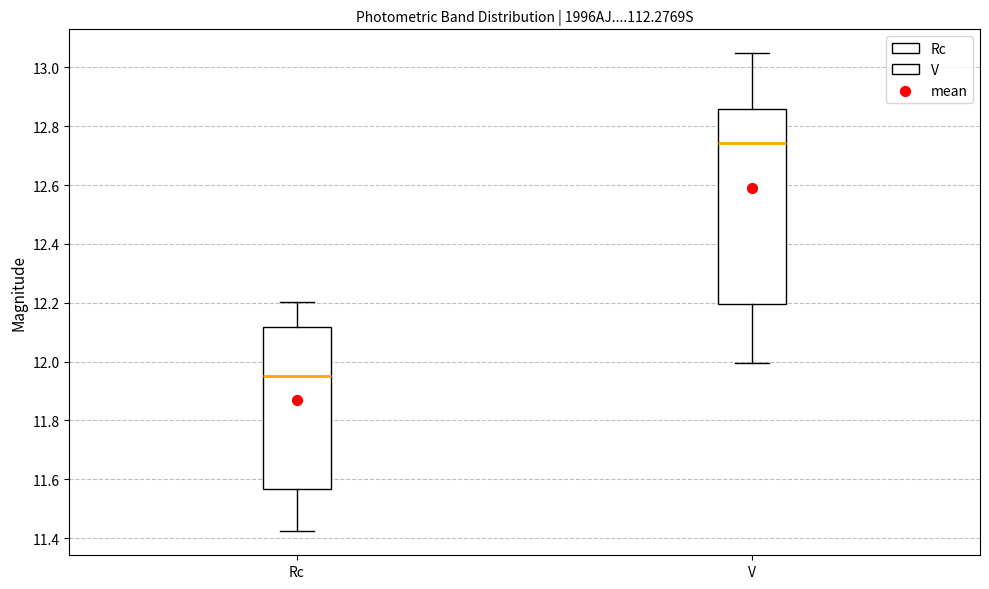

Where does the upper whisker of the box for Rc end on the y-axis? The values are not printed on the chart, so give them approximately, as read against the axis.

12.20